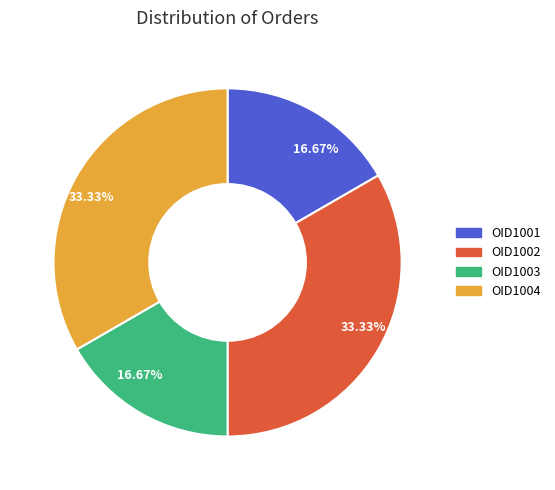

Does any single category account for the majority?

No